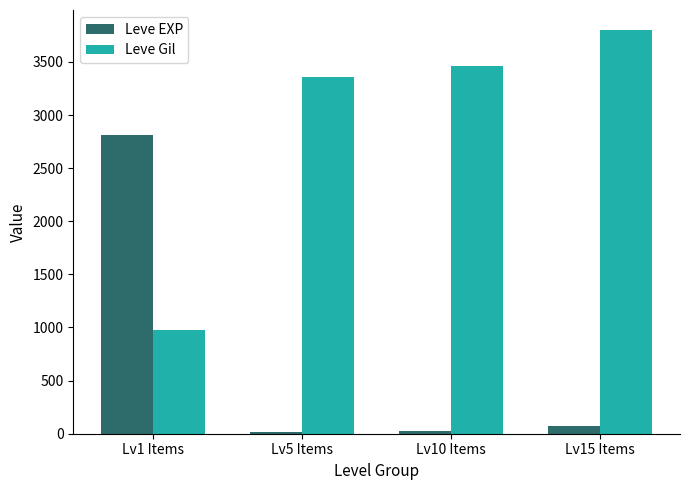

The value of Leve Gil at Lv5 Items is 3360. True or false?

True